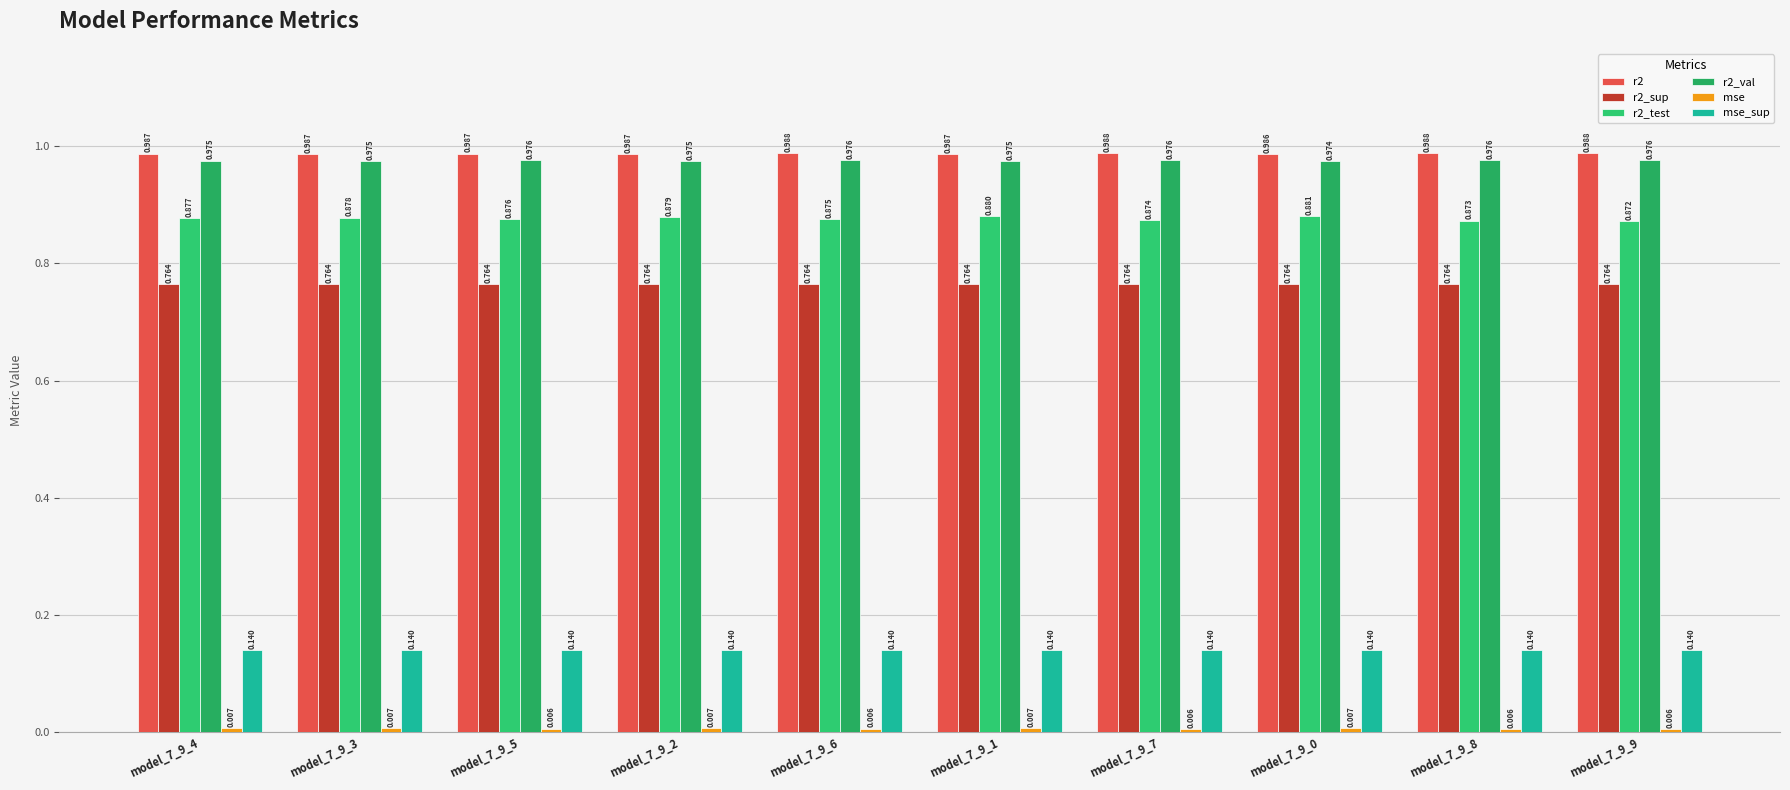

What is the value of the r2_test bar at the 4th from the left?

0.9